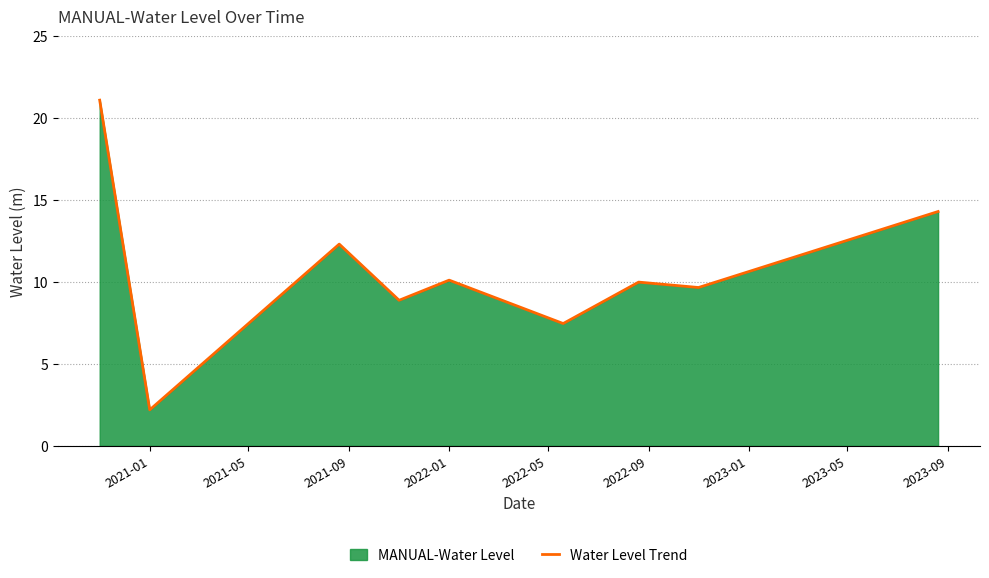

What is the difference between the maximum and second lowest values?

13.6